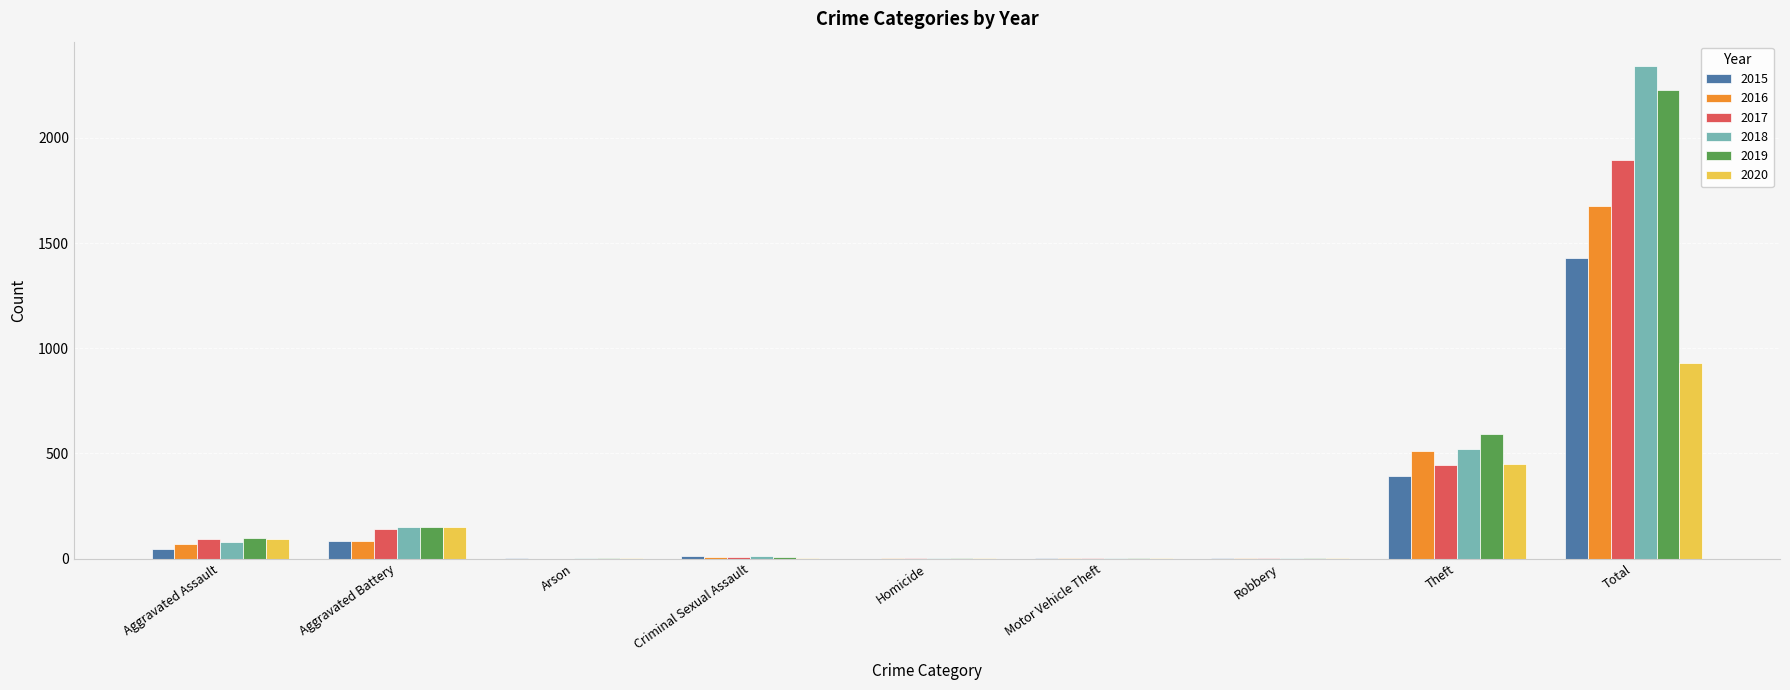

The 2017 series shows 95 at Aggravated Assault. True or false?

True